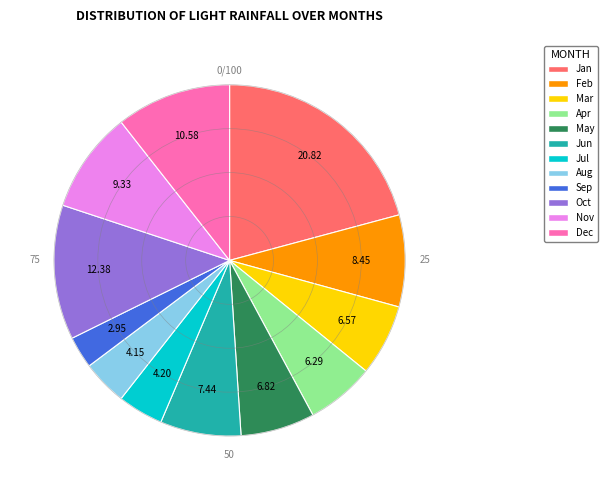

Is there a majority slice in this chart?

No